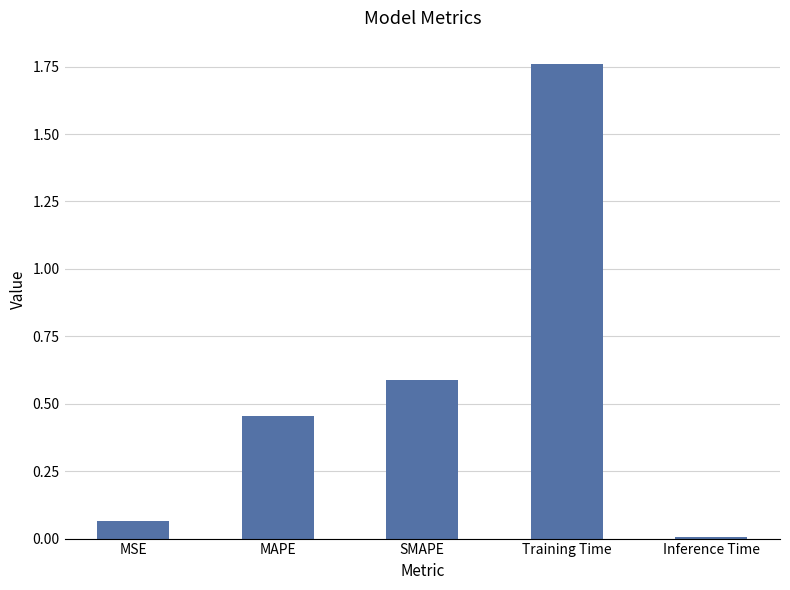

Where is the data nearest to the value 0?

Inference Time